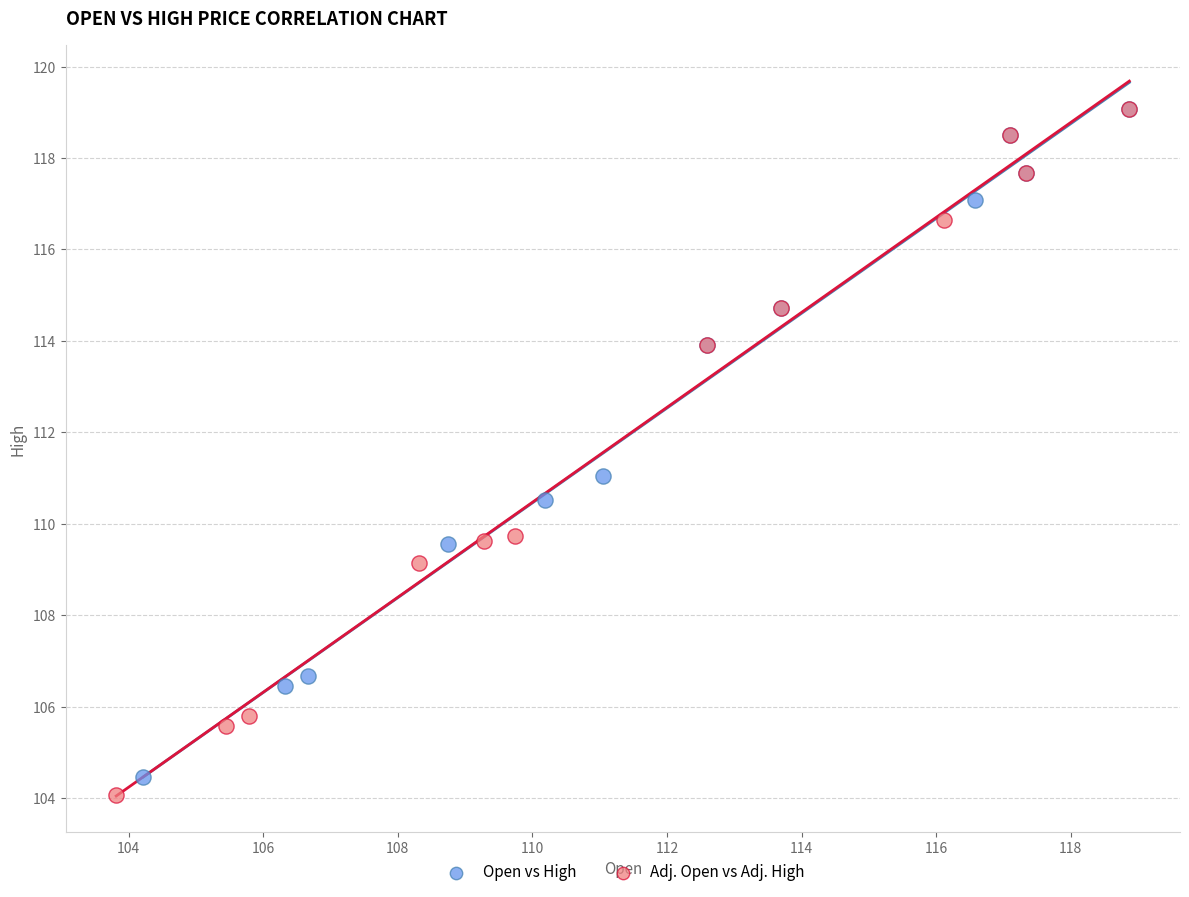

Which series has the largest Y range (max minus min)?

Adj. Open vs Adj. High